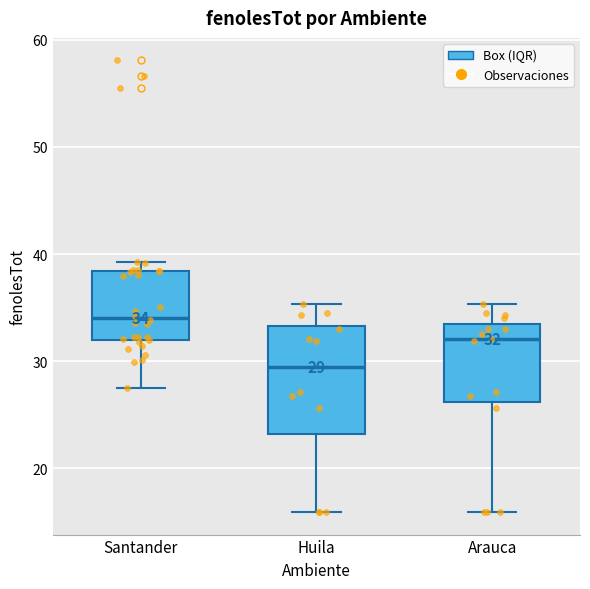

Which box's median line is the highest?

Santander